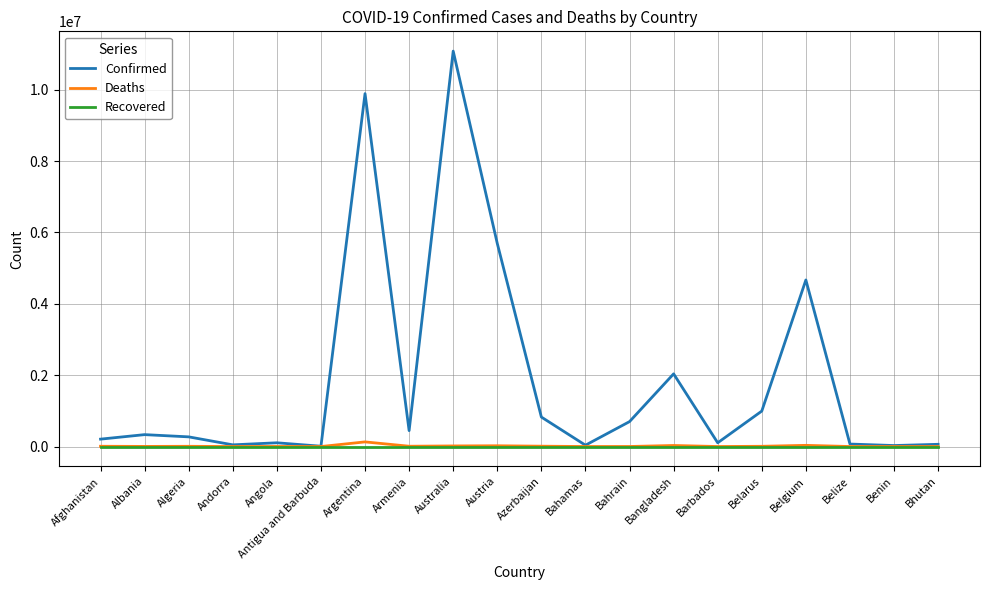

What is the total value across all series at Armenia?

454692